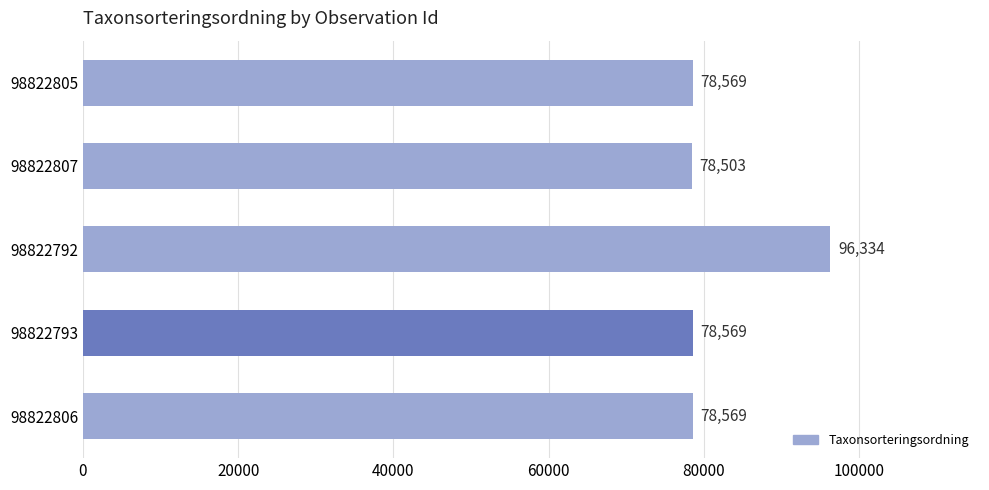

Are the bars grouped side by side (vs. stacked)?

No